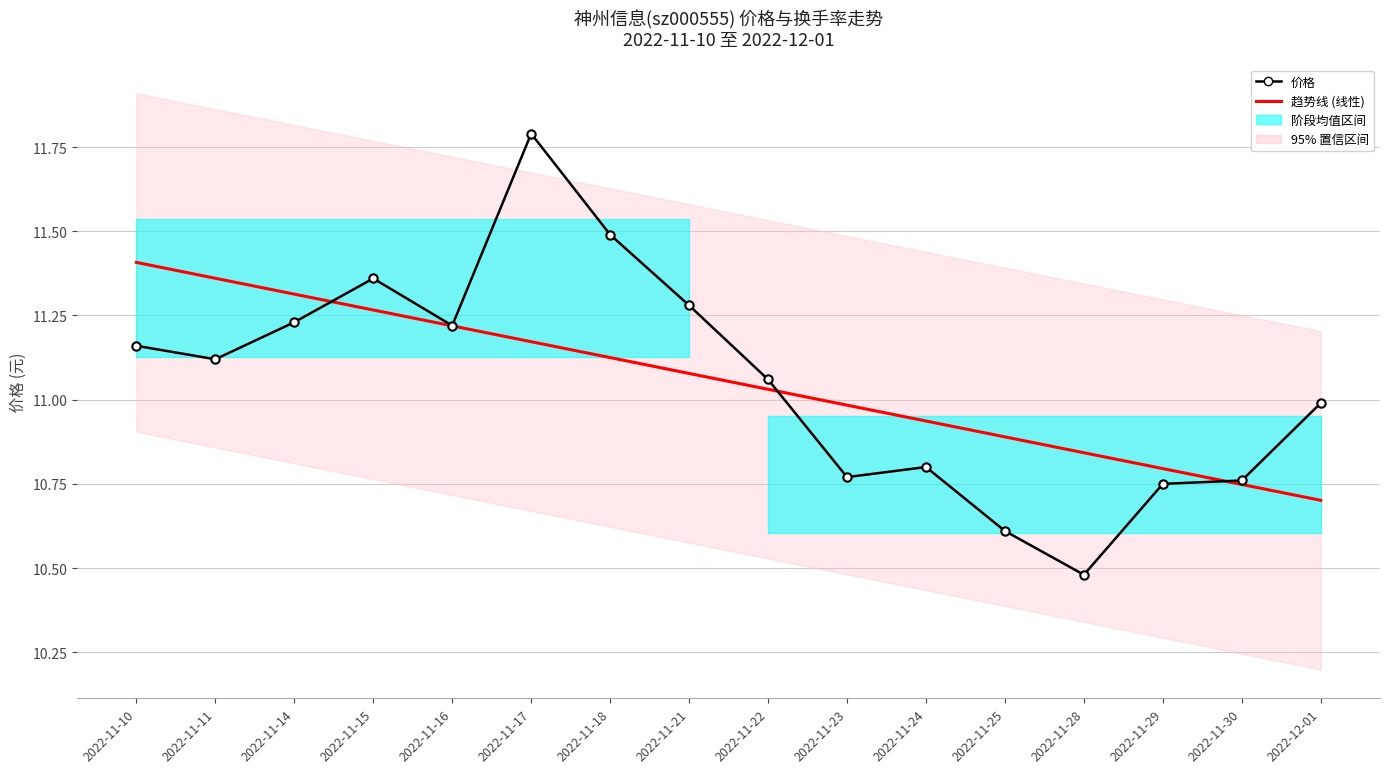

How many interior local peaks does the 价格 series have?

3